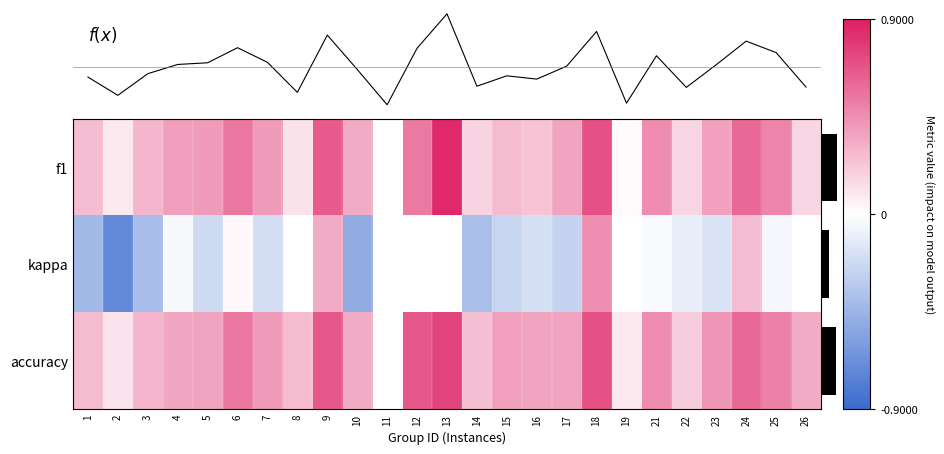

Rank the categories by kappa value from highest to lowest.

18, 9, 24, 6, 8, 11, 12, 13, 19, 26, 21, 4, 25, 22, 23, 16, 7, 5, 15, 17, 14, 3, 1, 10, 2